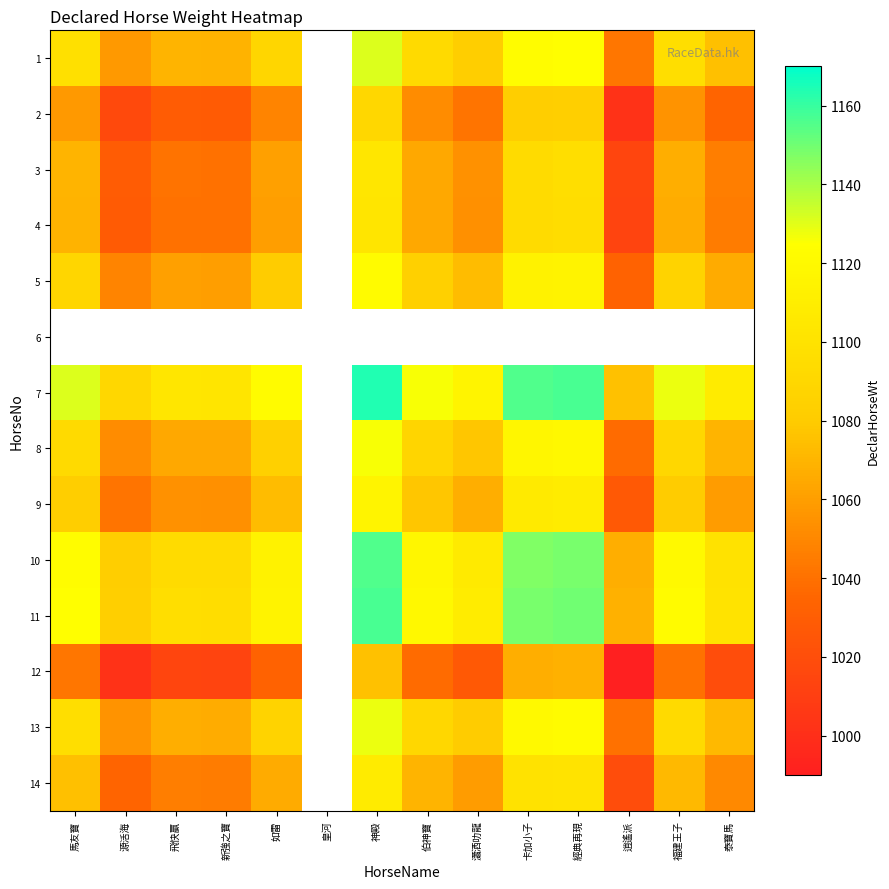

What is the difference between the maximum and minimum values in the 11 series?

88.5